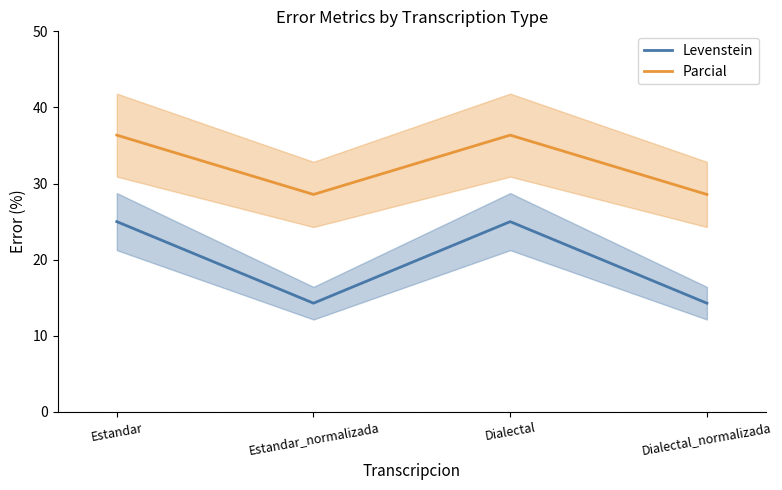

At which category does Levenstein reach its first local peak?

Dialectal